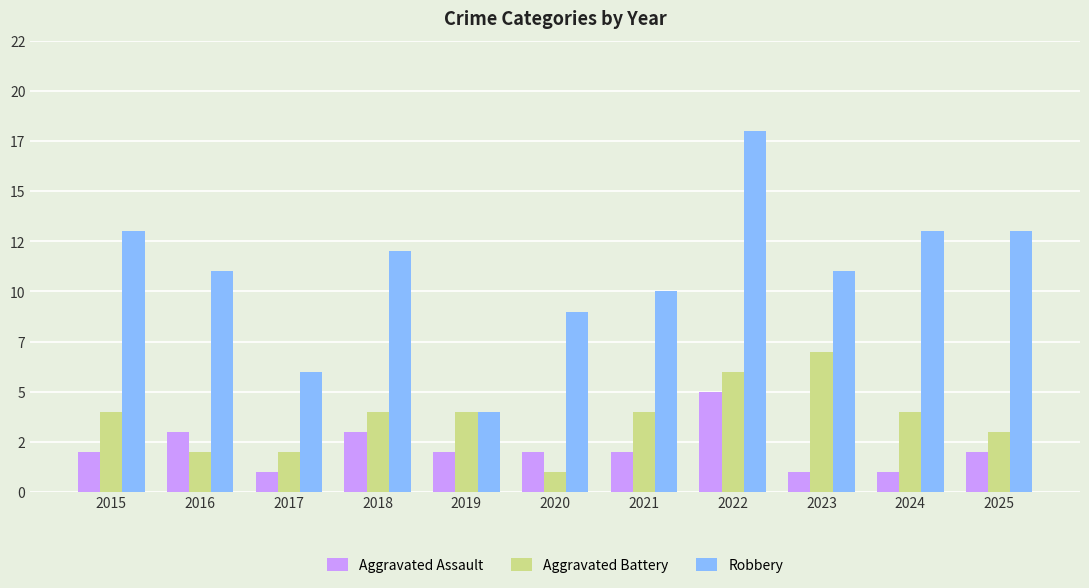

Reading left to right, extract all data points from this chart.

Aggravated Assault: 2015=2	2016=3	2017=1	2018=3	2019=2	2020=2	2021=2	2022=5	2023=1	2024=1	2025=2
Aggravated Battery: 2015=4	2016=2	2017=2	2018=4	2019=4	2020=1	2021=4	2022=6	2023=7	2024=4	2025=3
Robbery: 2015=13	2016=11	2017=6	2018=12	2019=4	2020=9	2021=10	2022=18	2023=11	2024=13	2025=13